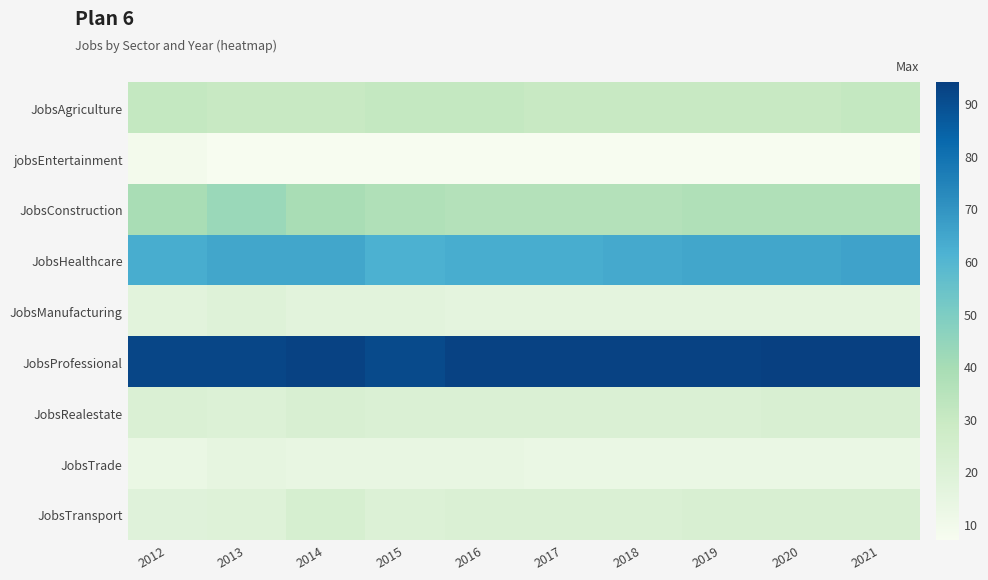

Between 2015 and 2016, which series saw the biggest shift?

JobsProfessional